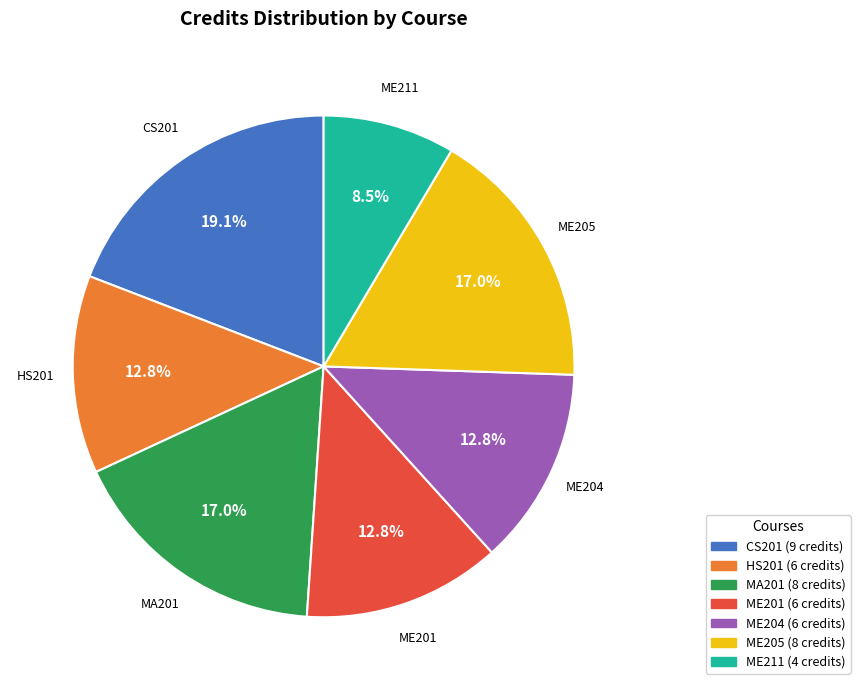

To the nearest percent, what is the combined percentage of MA201 and ME204?

30%